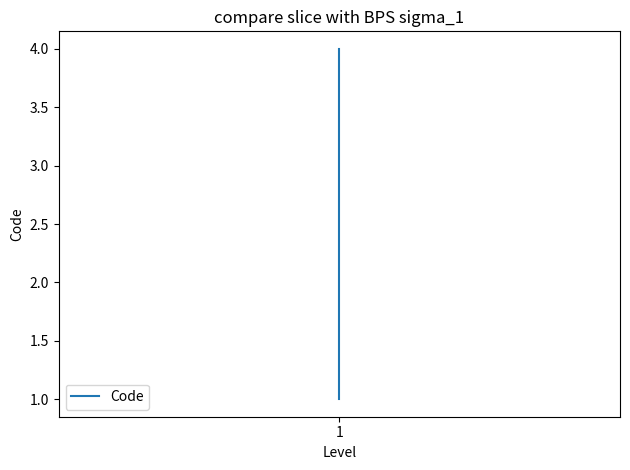

What is the average value?

2